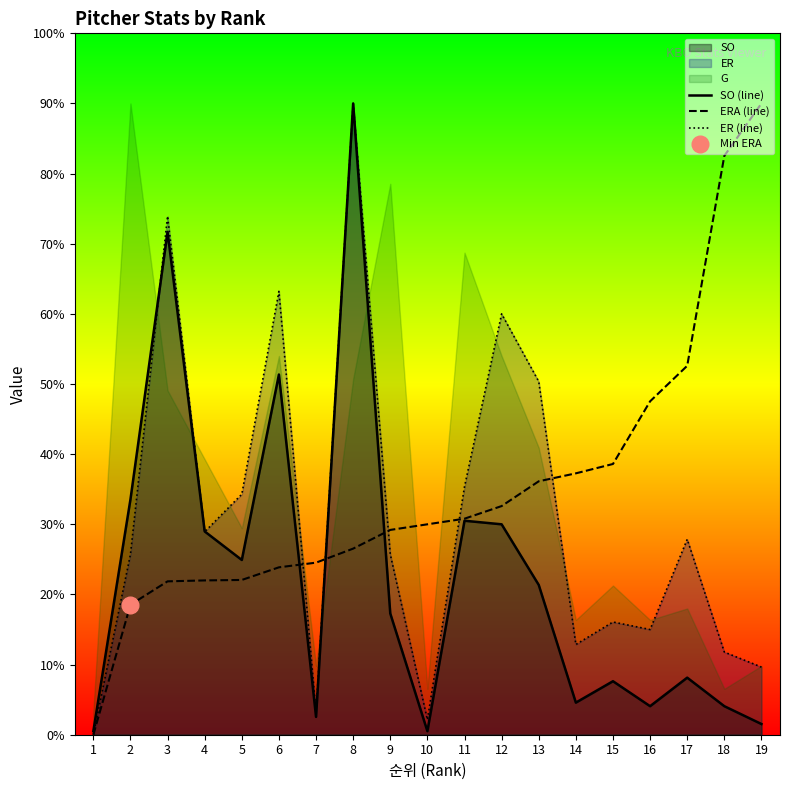

Which label corresponds to the smallest value in the chart?

1